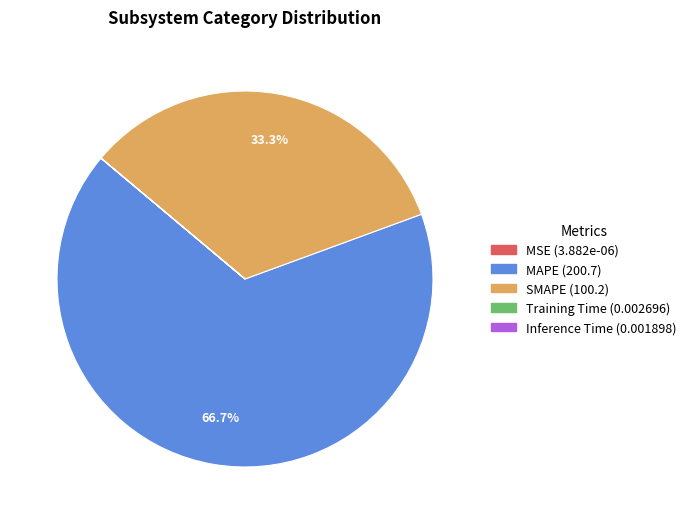

Which slice is the largest?

MAPE